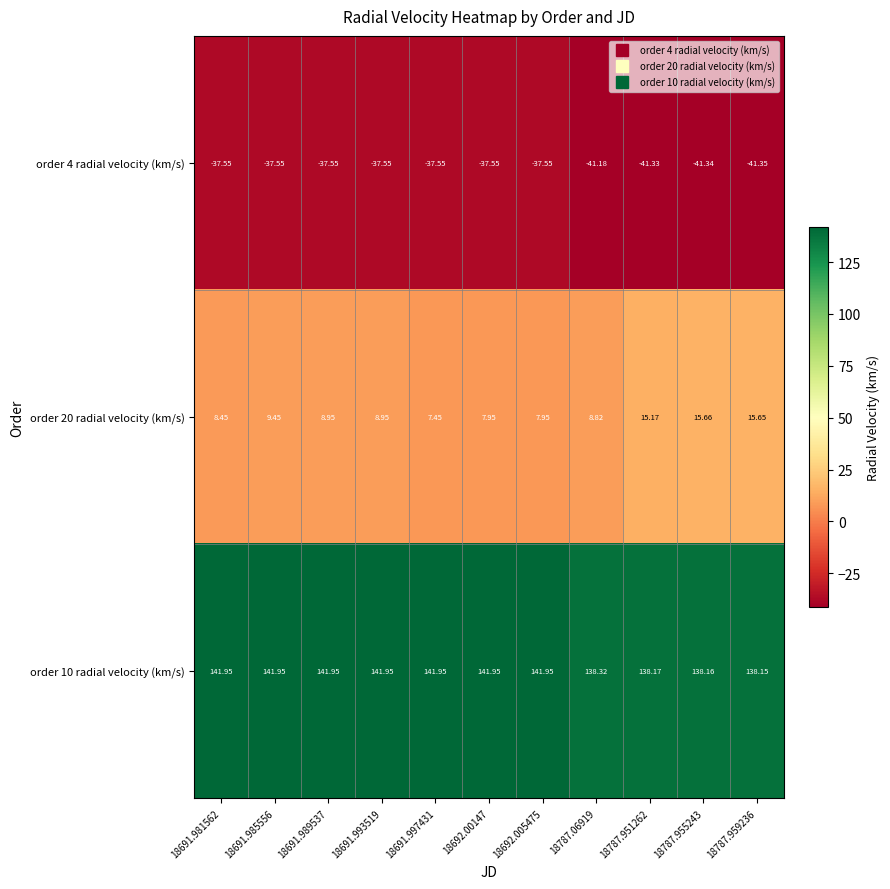

Is the value of order 10 radial velocity (km/s) at 18691.993519 greater than the value of order 20 radial velocity (km/s) at 18692.005475?

Yes